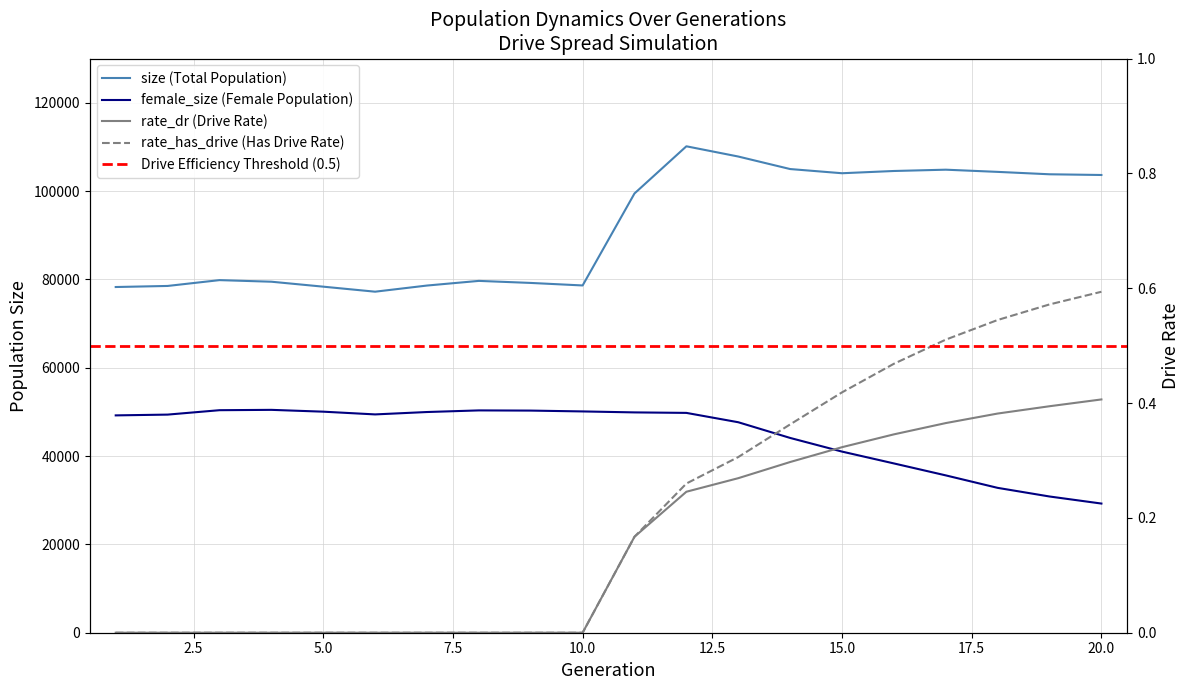

How many categories are shown in the chart?

20